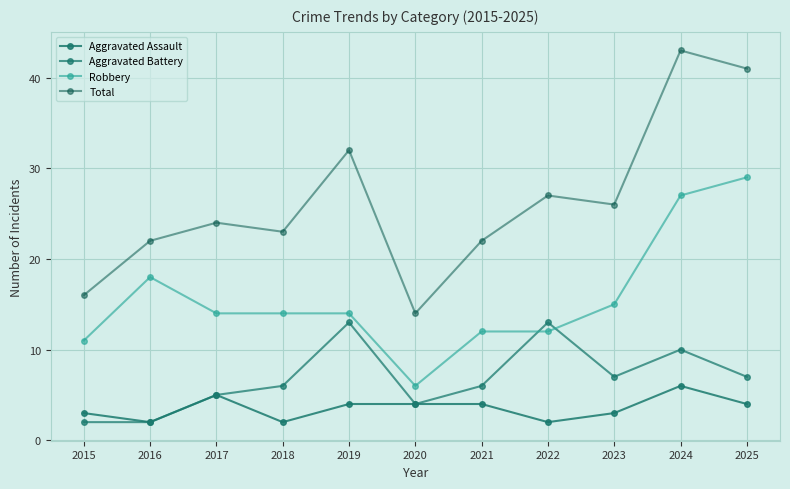

The Total series shows 22 at 2021. True or false?

True